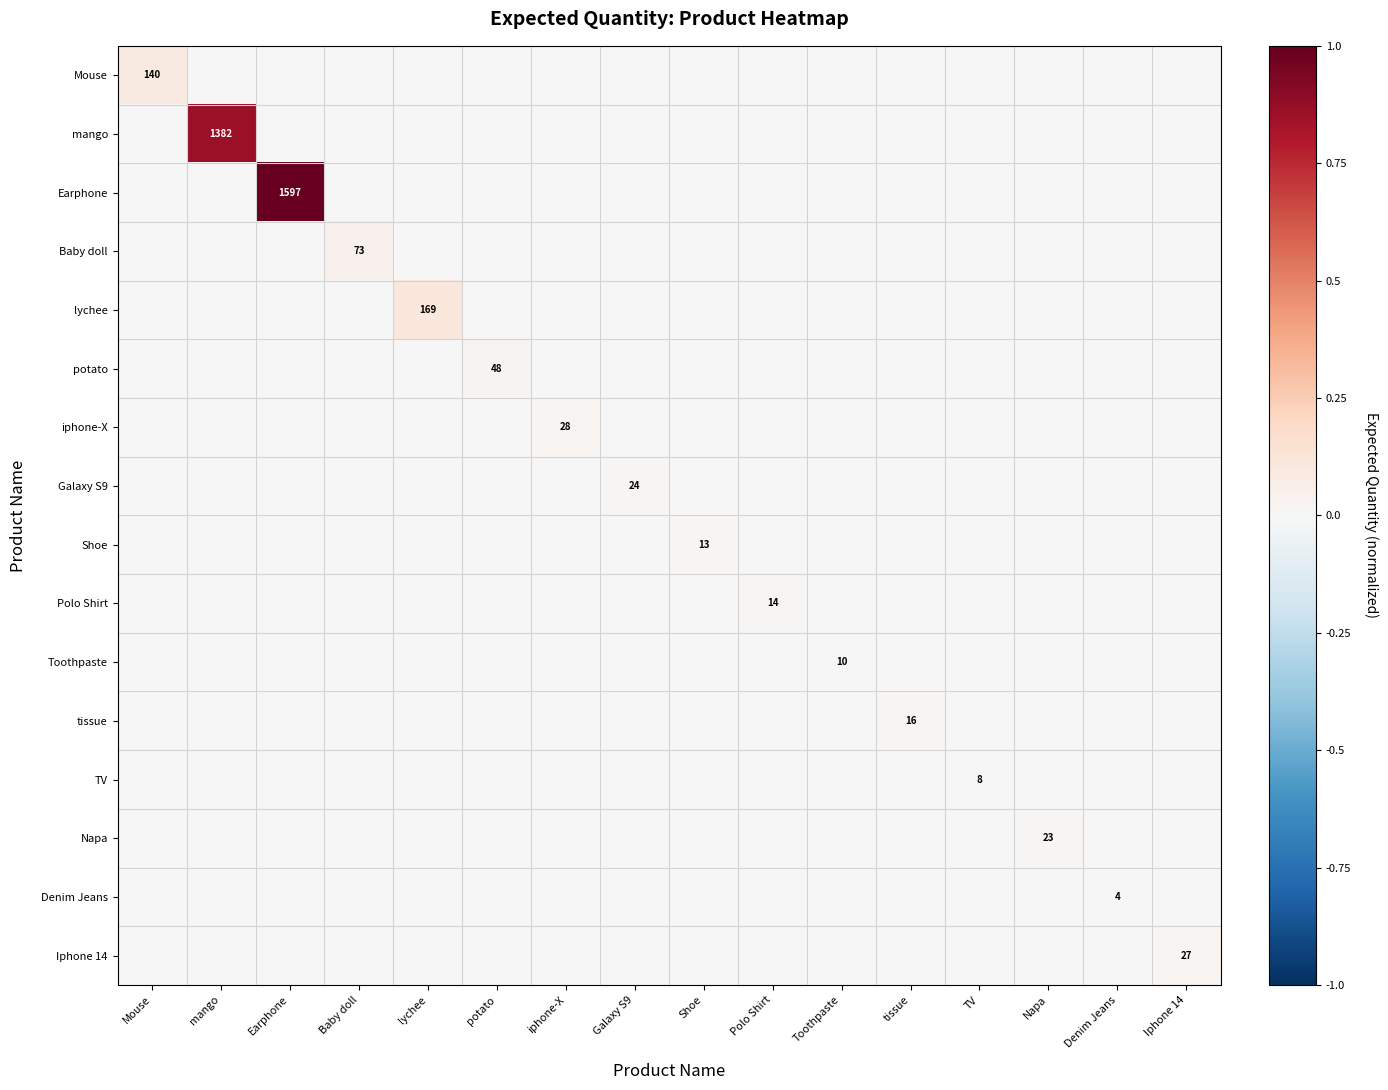

At which category is the sum across all series the highest?

Earphone